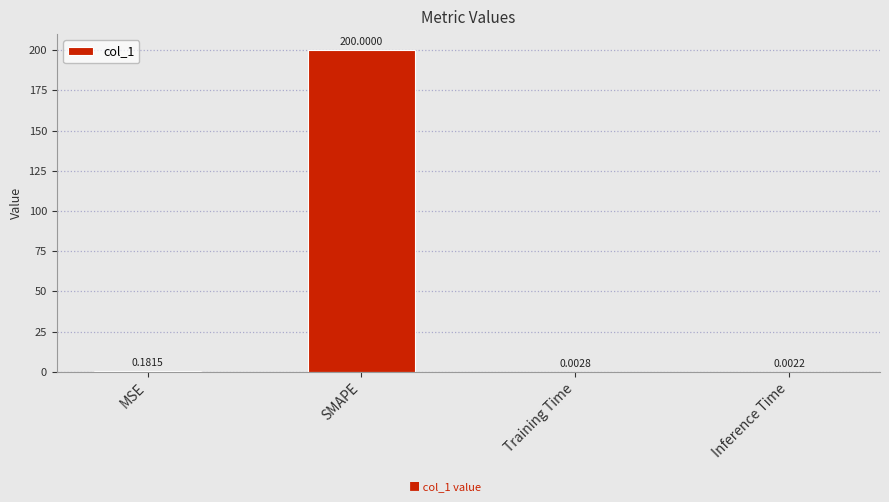

Where is the data nearest to the value 100?

MSE